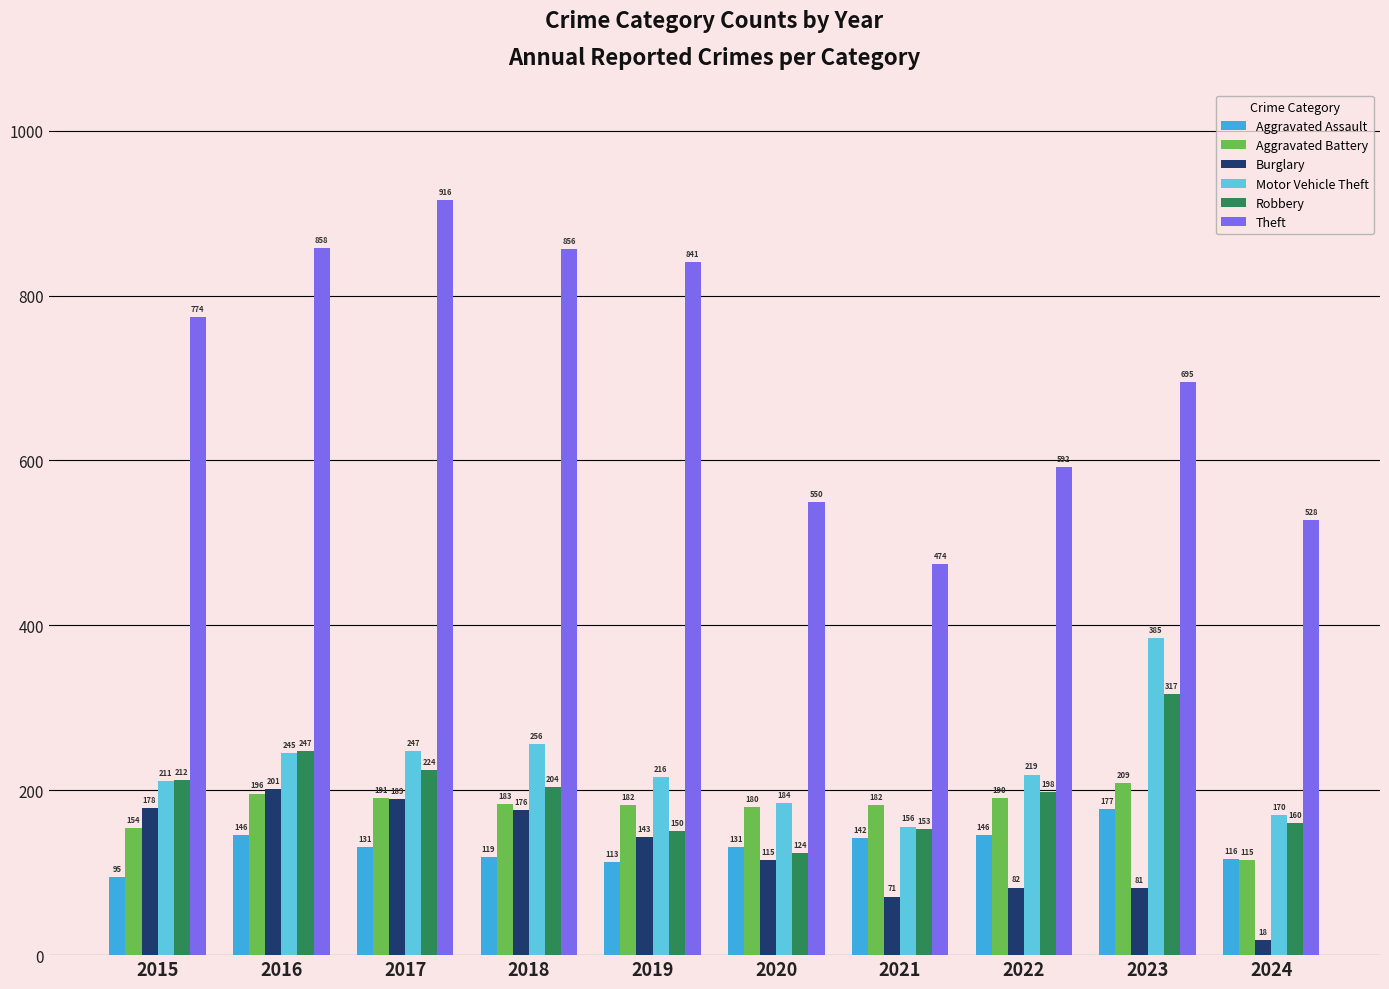

What is the sum of all Aggravated Battery values?

1782